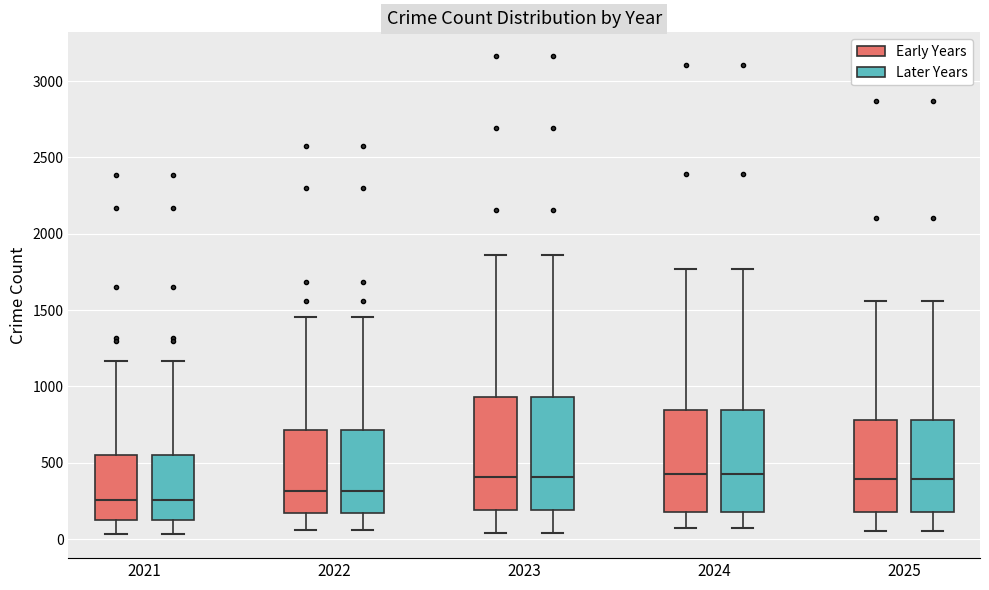

Where is the lower edge of the box for 2023 (Later Years) on the y-axis? The values are not printed on the chart, so give them approximately, as read against the axis.

200